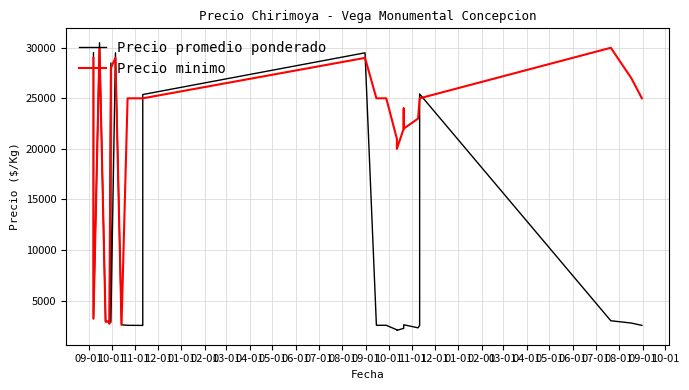

What is the label of the 15th point from the left?

11-01